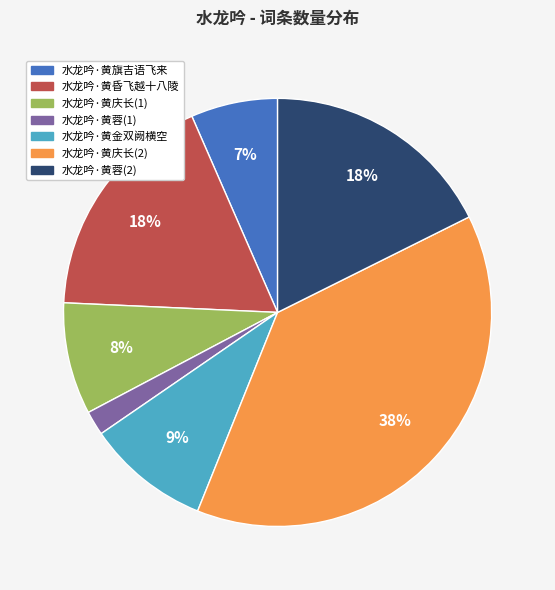

Is there any slice that represents more than half of the pie?

No